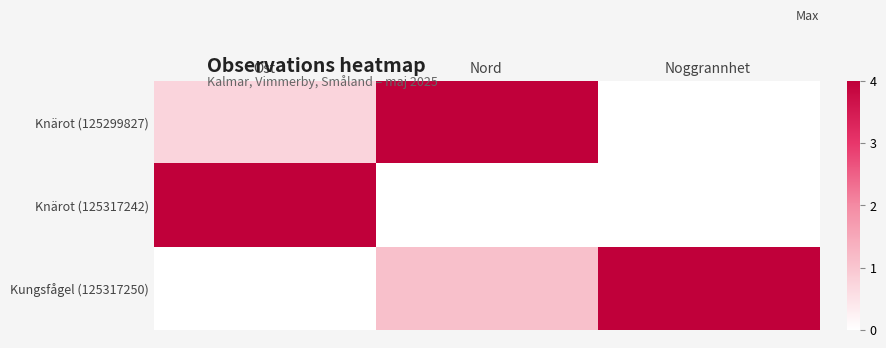

Reading right to left, transcribe all the data shown in this chart.

Knärot (125299827): Noggrannhet=0.0	Nord=4.0	Ost=0.7
Knärot (125317242): Noggrannhet=0.0	Nord=0.0	Ost=4.0
Kungsfågel (125317250): Noggrannhet=4.0	Nord=1.1	Ost=0.0